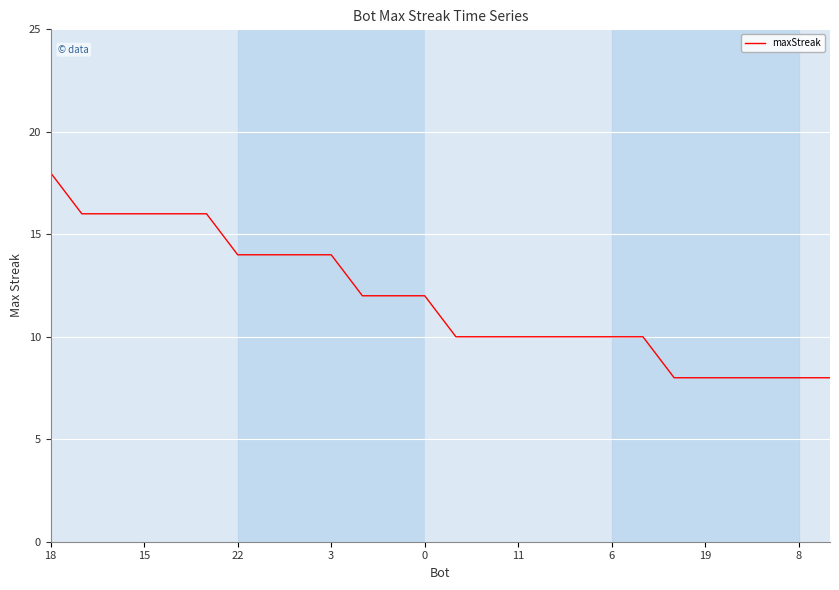

What is the minimum value shown in the chart?

8